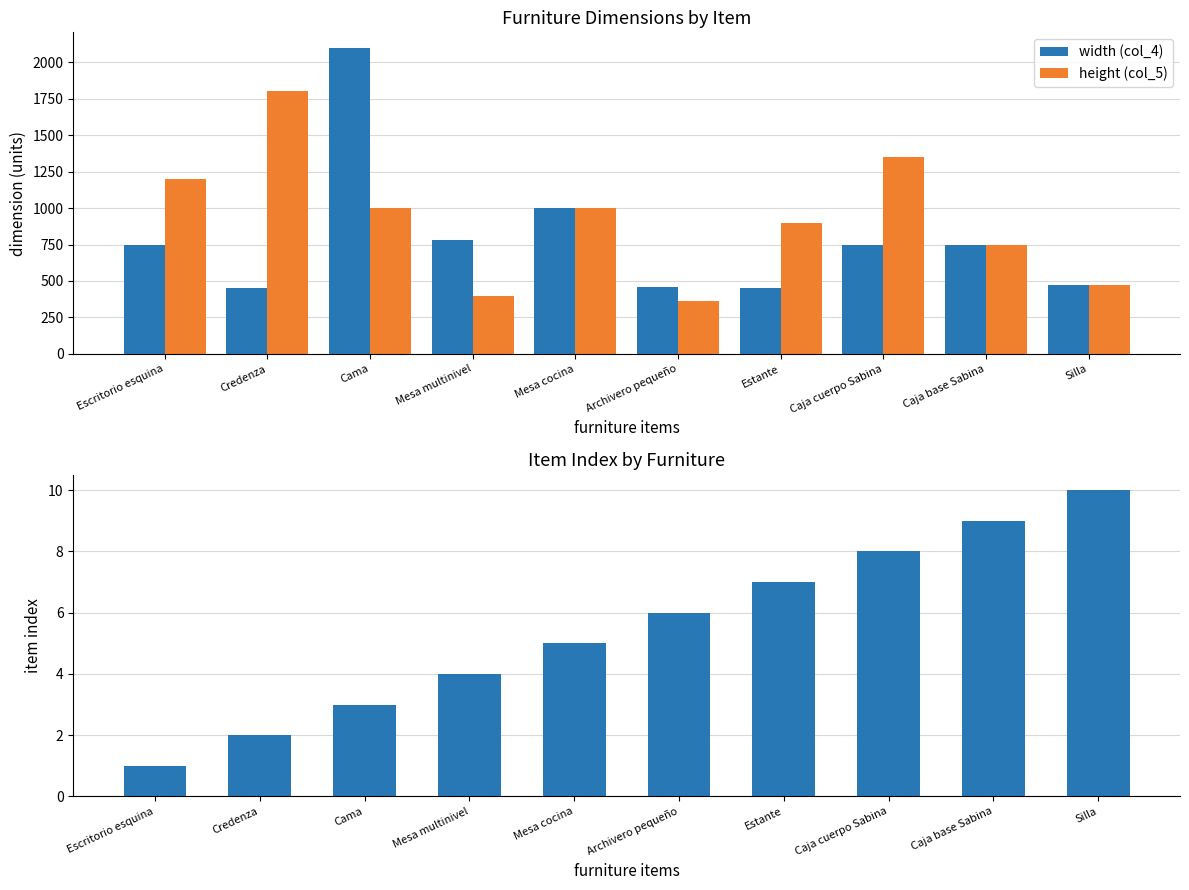

The value of height (col_5) at Caja base Sabina is 473. True or false?

False